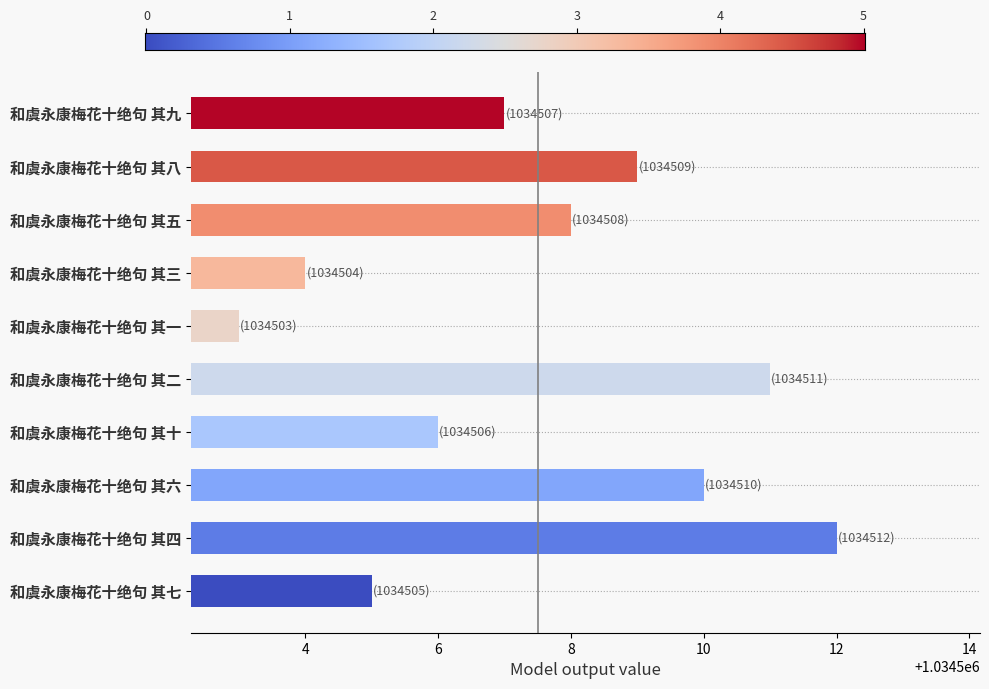

Count the number of data series in this chart.

1